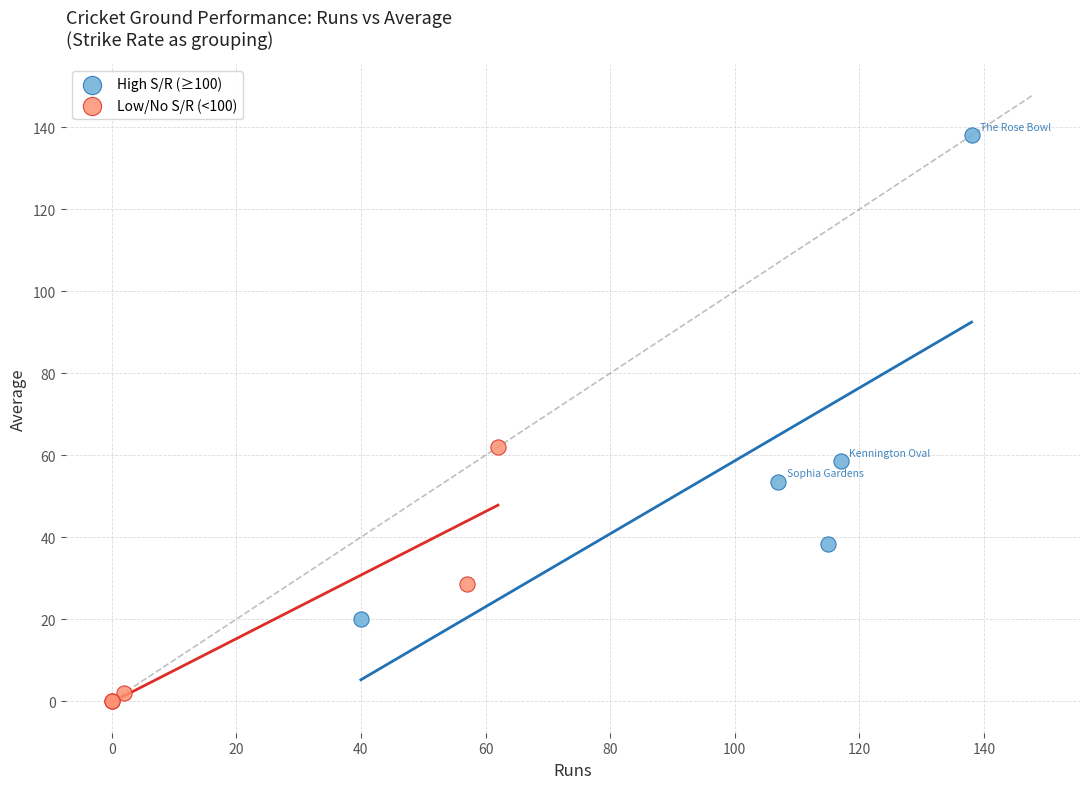

Which series has the widest spread of Y values?

High S/R (≥100)